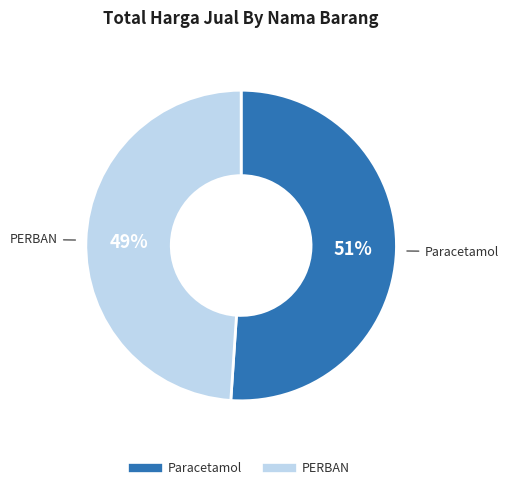

Is PERBAN the majority of the pie?

No